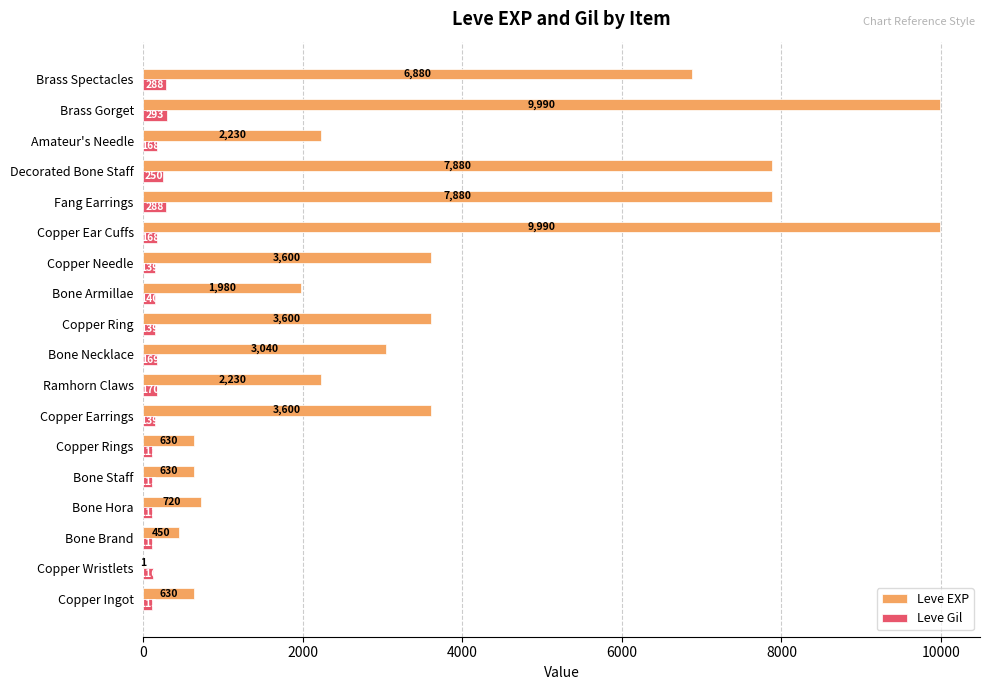

Where is Leve Gil nearest to the value 202?

Ramhorn Claws